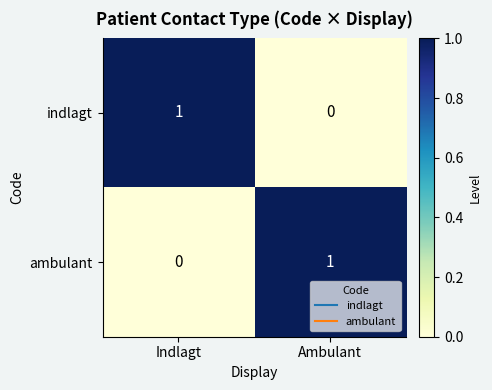

Where is ambulant nearest to the value 0?

Indlagt